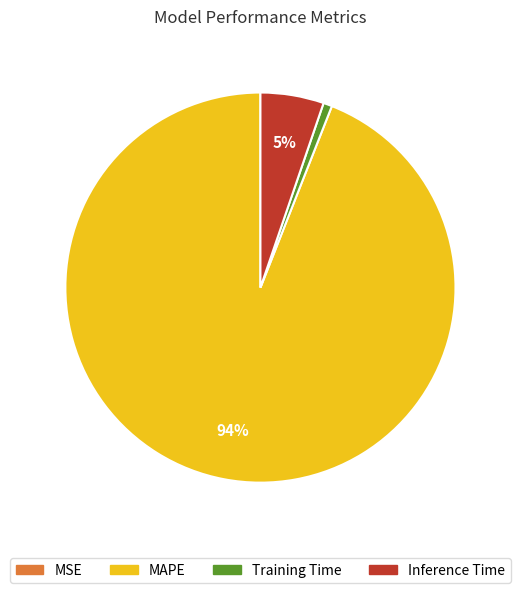

To the nearest percent, what is the difference between the largest and smallest slice percentages?

94%